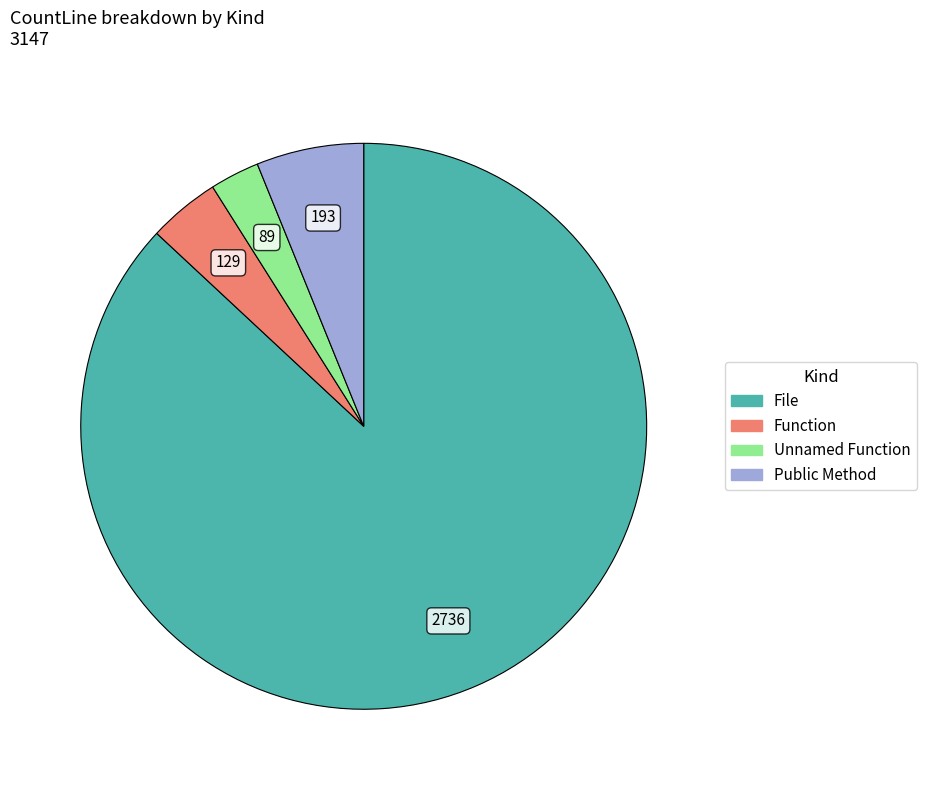

Do Unnamed Function and Function together represent more than half of the pie?

No